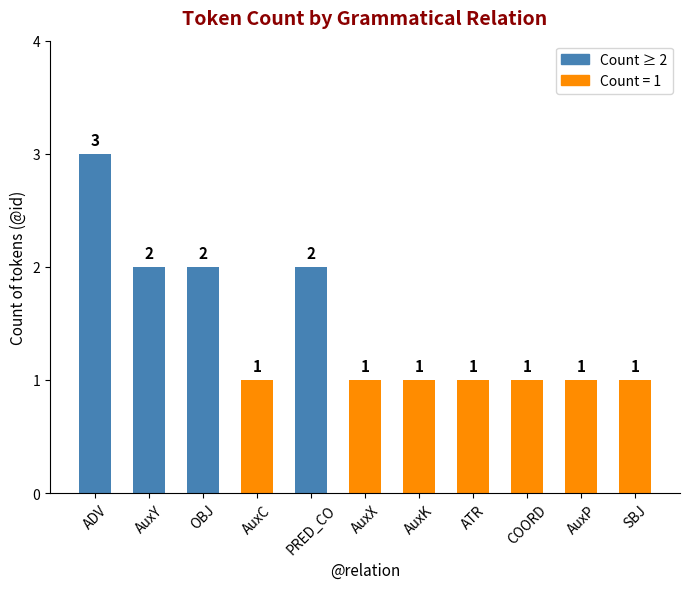

Is it true that the value at SBJ is 1?

True